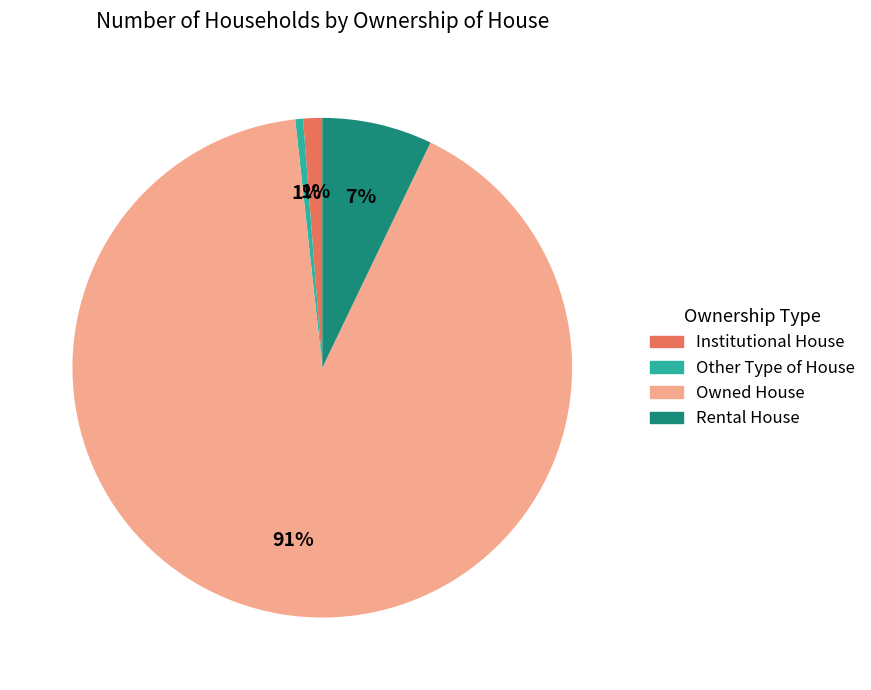

What percentage is the Other Type of House slice, to the nearest percent?

1%